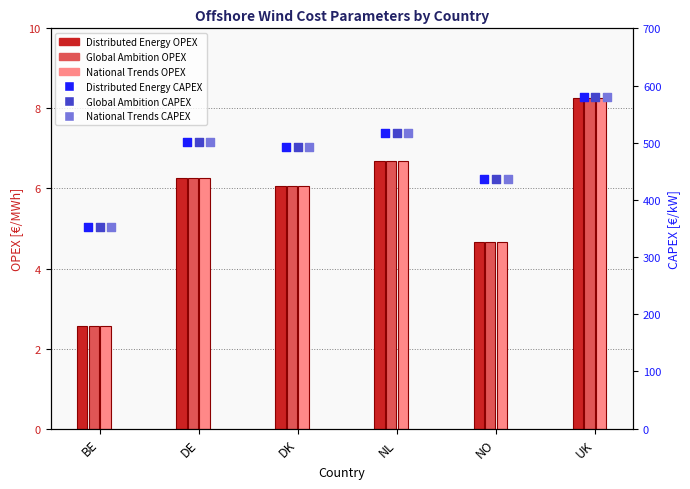

Which series has the widest spread of Y values?

Distributed Energy CAPEX